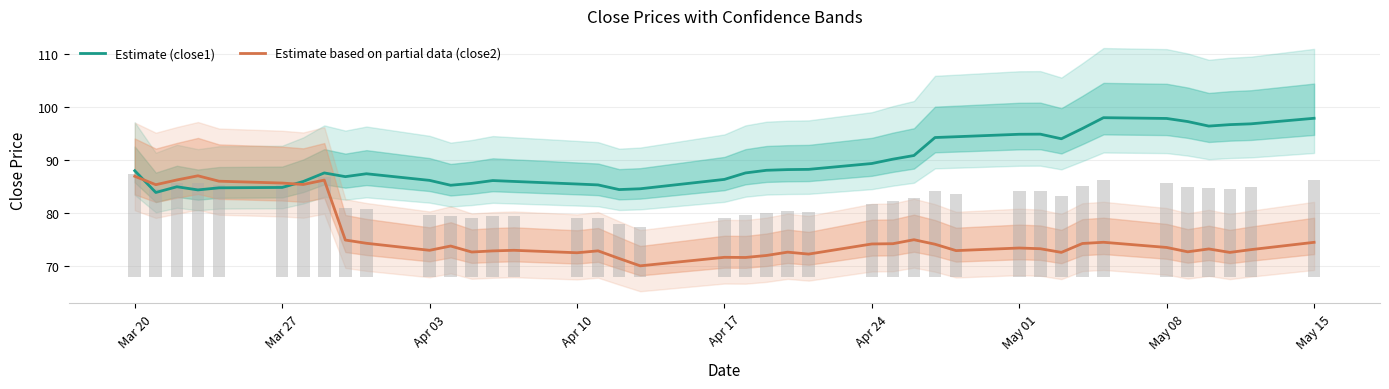

What are all the series names shown in the legend?

close1, close2